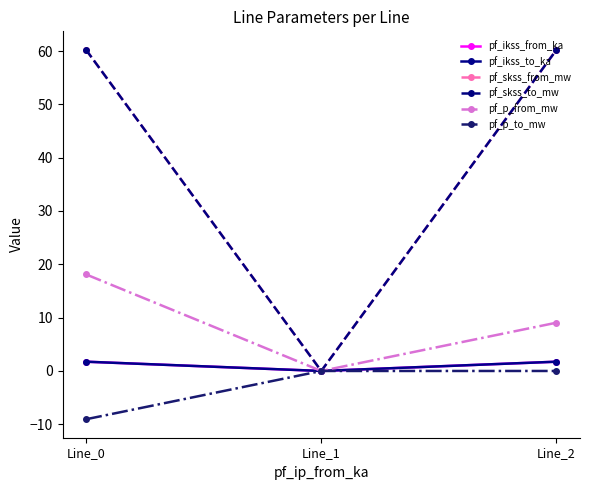

Reading left to right, list all the values displayed in this chart.

pf_ikss_from_ka: 1.7	0.0	1.7
pf_ikss_to_ka: 1.7	0.0	1.7
pf_skss_from_mw: 60.2	0.0	60.2
pf_skss_to_mw: 60.2	0.0	60.2
pf_p_from_mw: 18.1	0.0	9.1
pf_p_to_mw: -9.1	0.0	-0.0